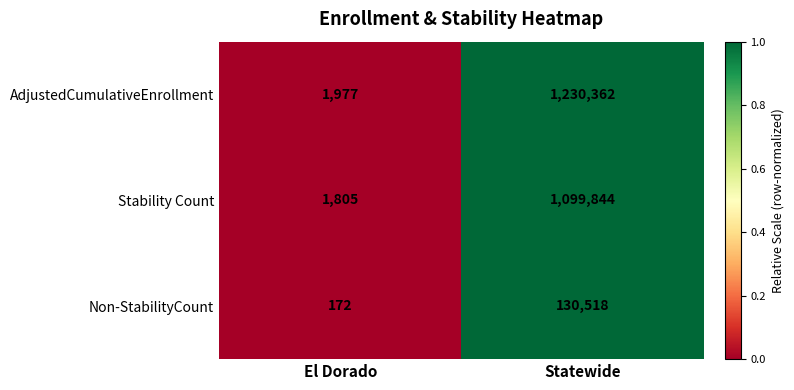

At which category is the sum across all series the highest?

Statewide